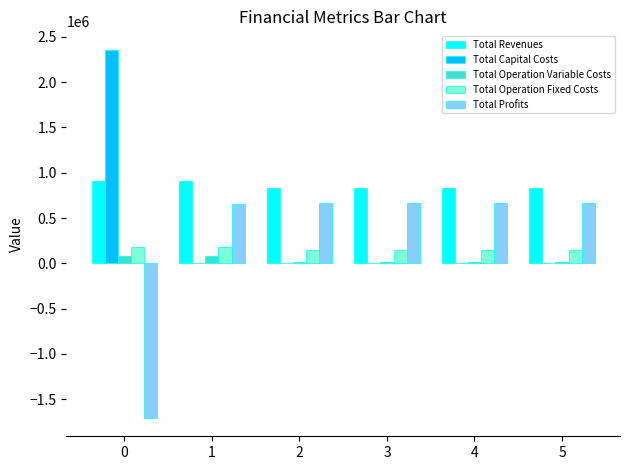

What are all the series names shown in the legend?

Total Revenues, Total Capital Costs, Total Operation Variable Costs, Total Operation Fixed Costs, Total Profits